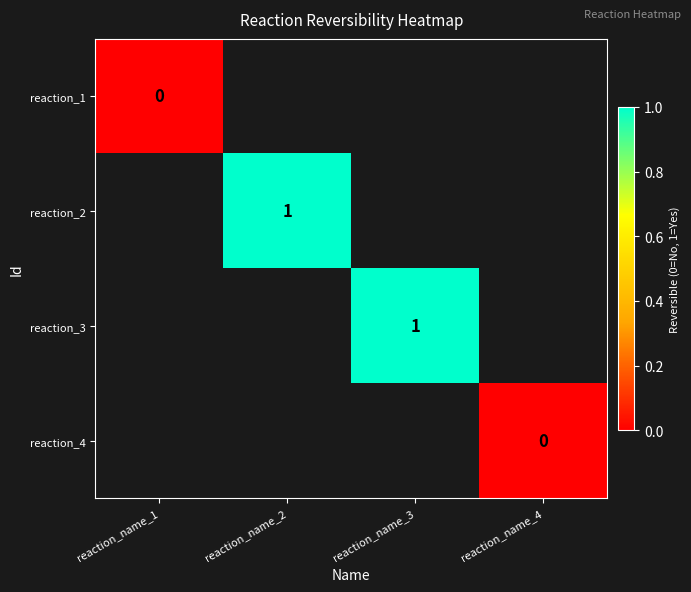

The reaction_2 series shows 0 at reaction_name_2. True or false?

False